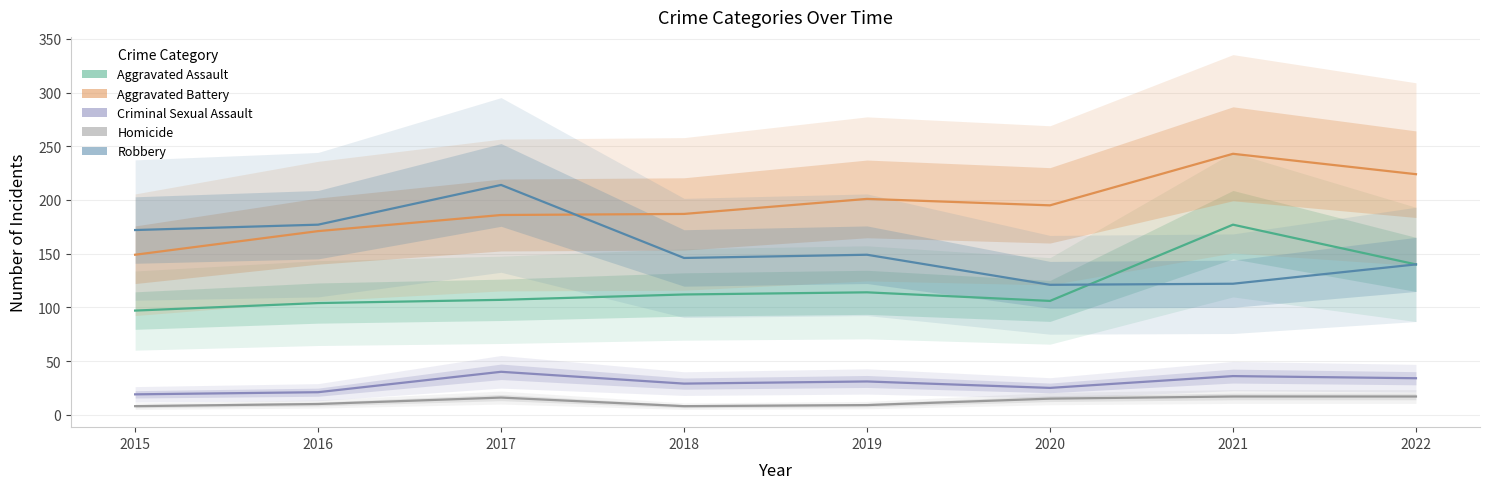

What are all the series names shown in the legend?

Aggravated Assault, Aggravated Battery, Criminal Sexual Assault, Homicide, Robbery